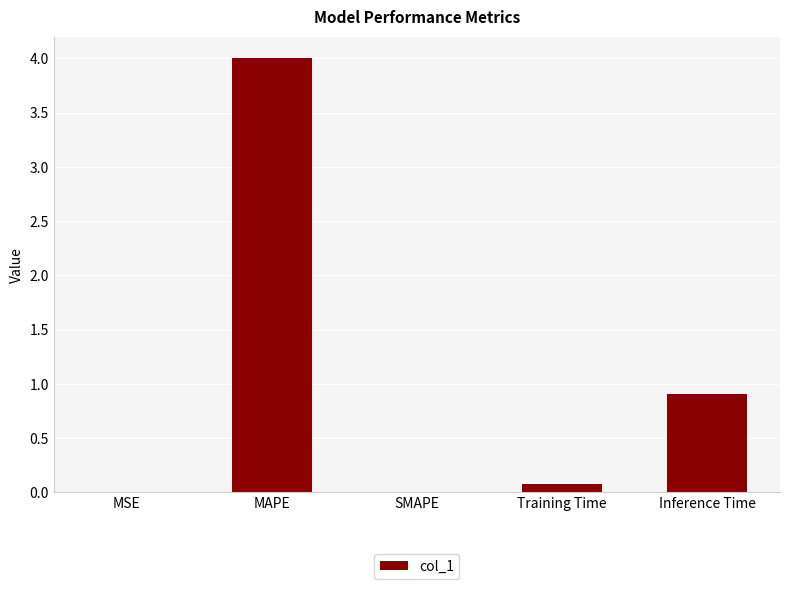

True or false: the data shows 0.9 at Inference Time.

True